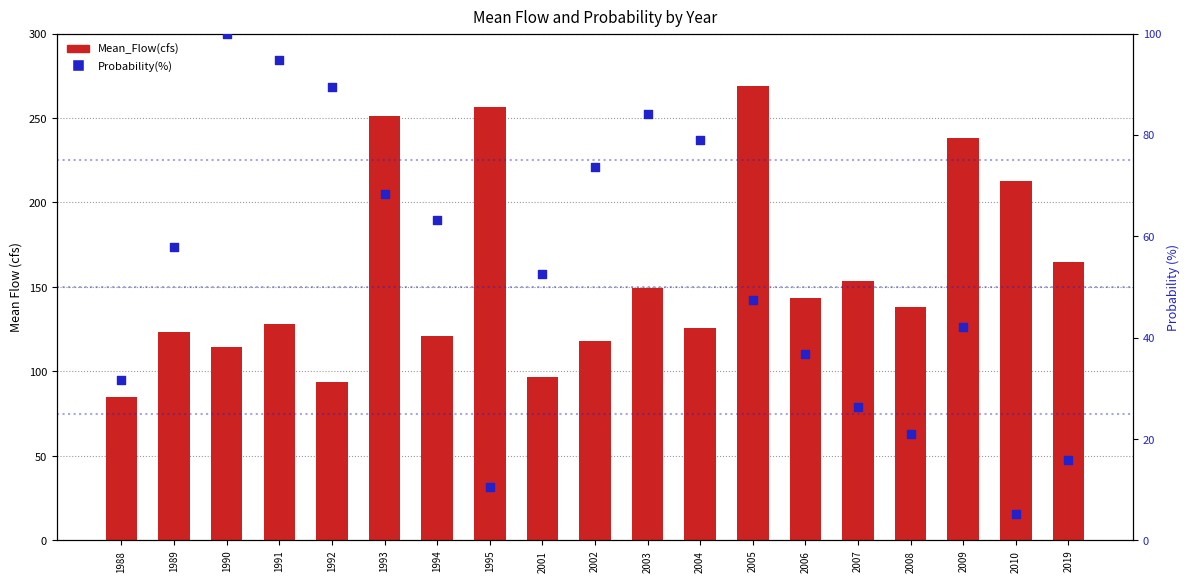

Which series has the largest total across all categories?

Mean_Flow(cfs)